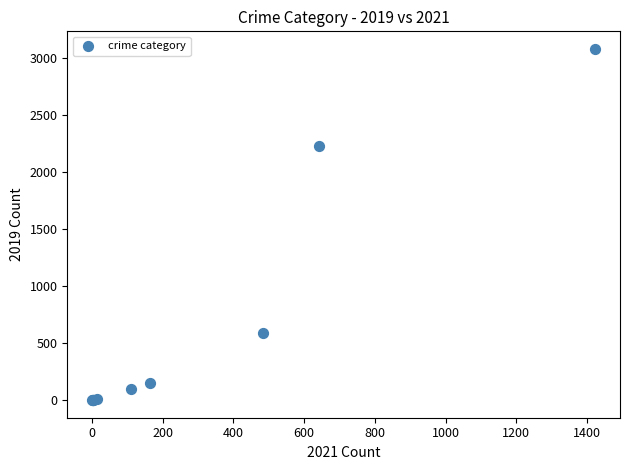

What Y value in the scatter plot is closest to 1540?

2230